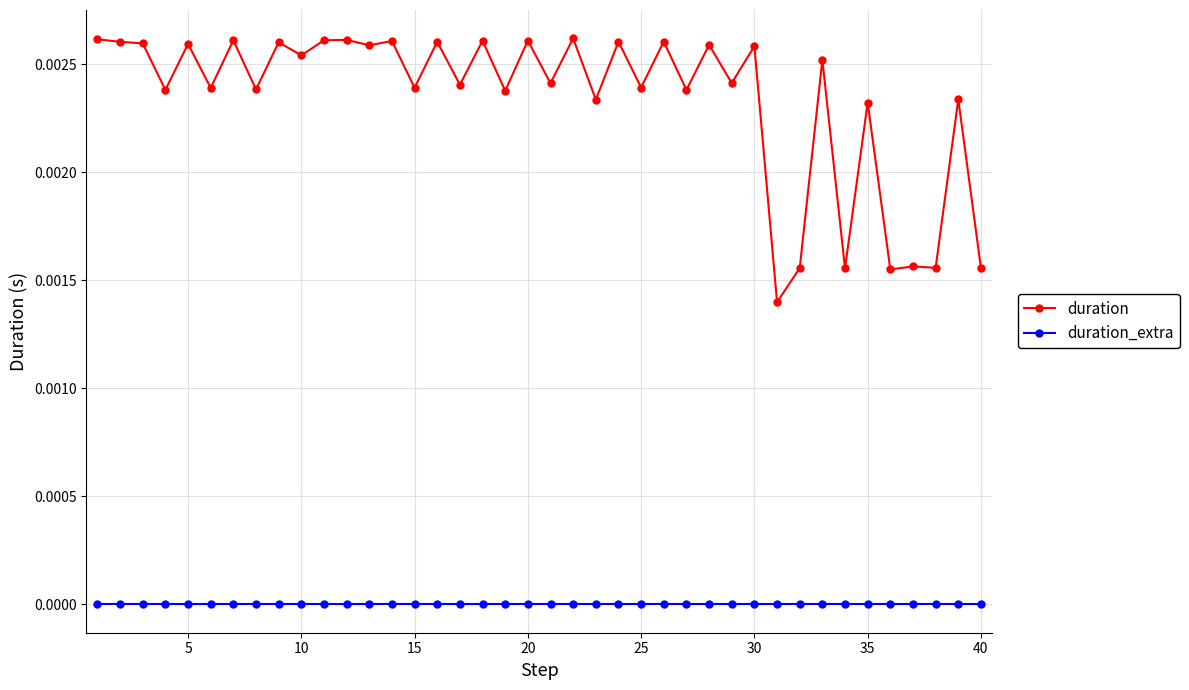

List the series in order of their overall mean, lowest first.

duration_extra, duration